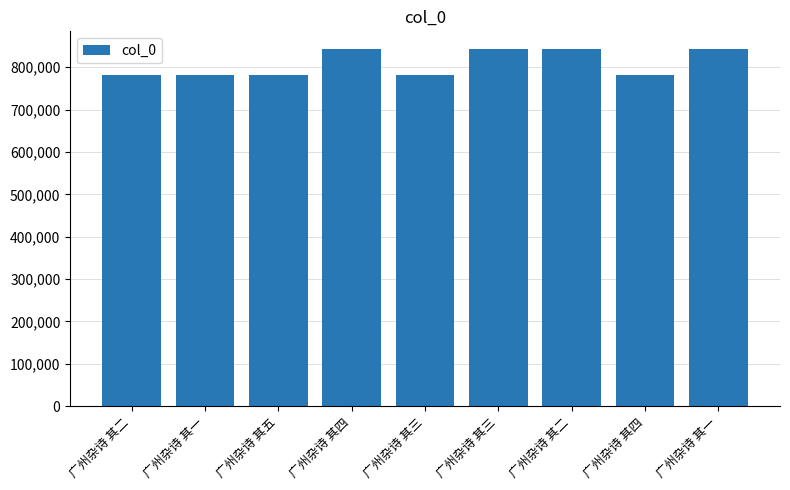

What is the difference between the maximum and minimum values?

61135